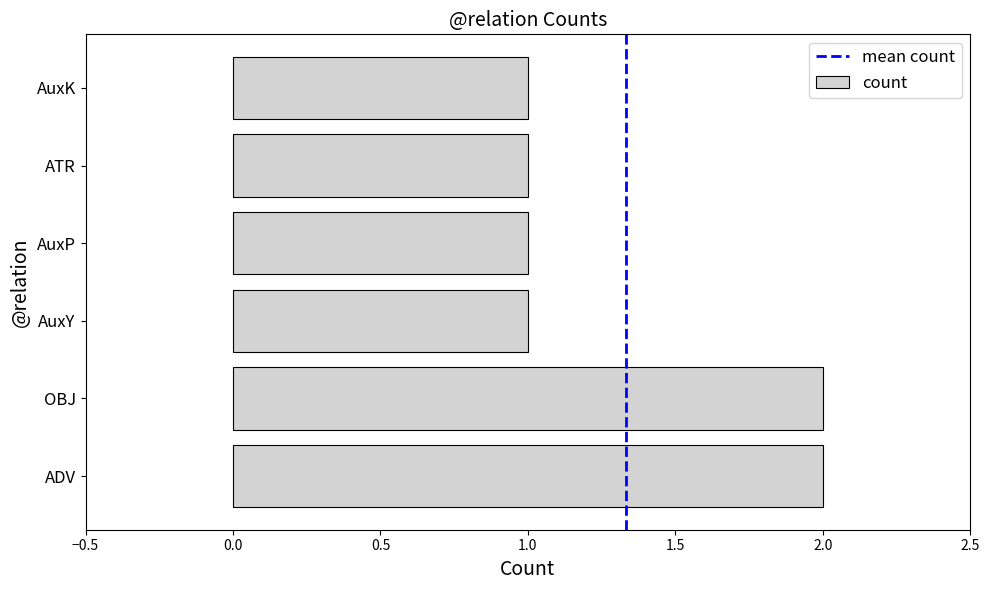

Are the bars grouped side by side (vs. stacked)?

No